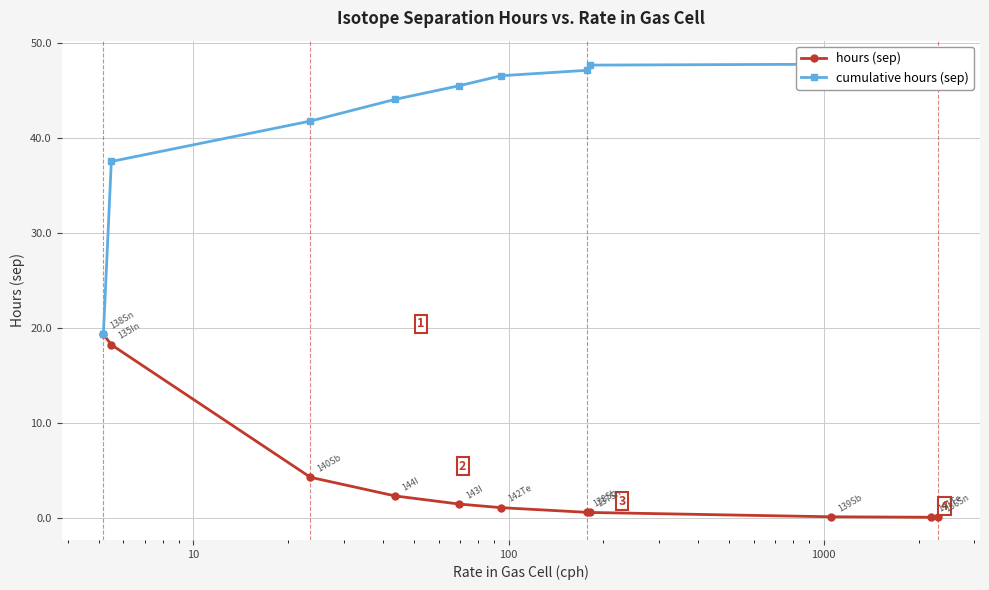

What is the value of the hours (sep) point at the 6th from the left?

1.1